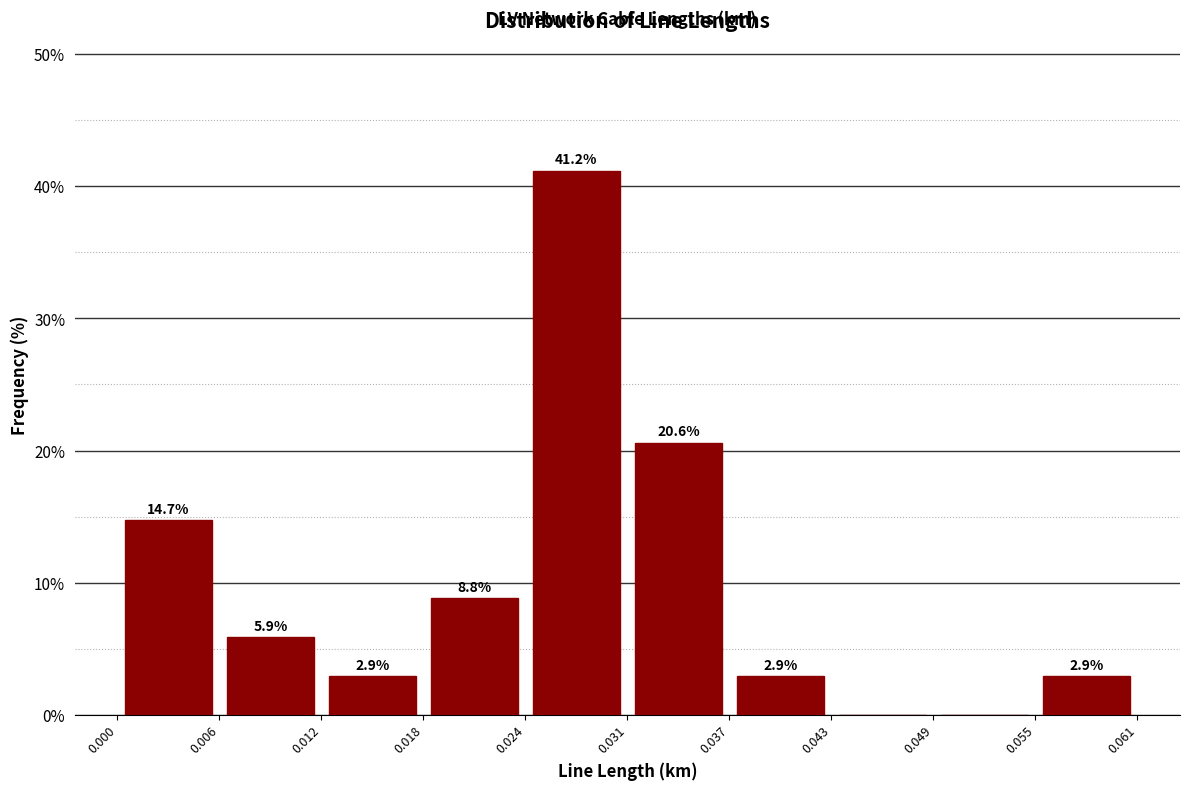

Over which range of the x-axis is the bar tallest?

0.024 to 0.031